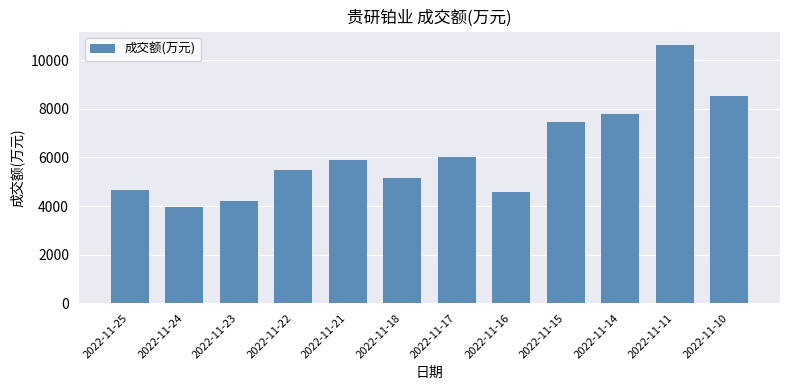

How many data points does each series have?

12